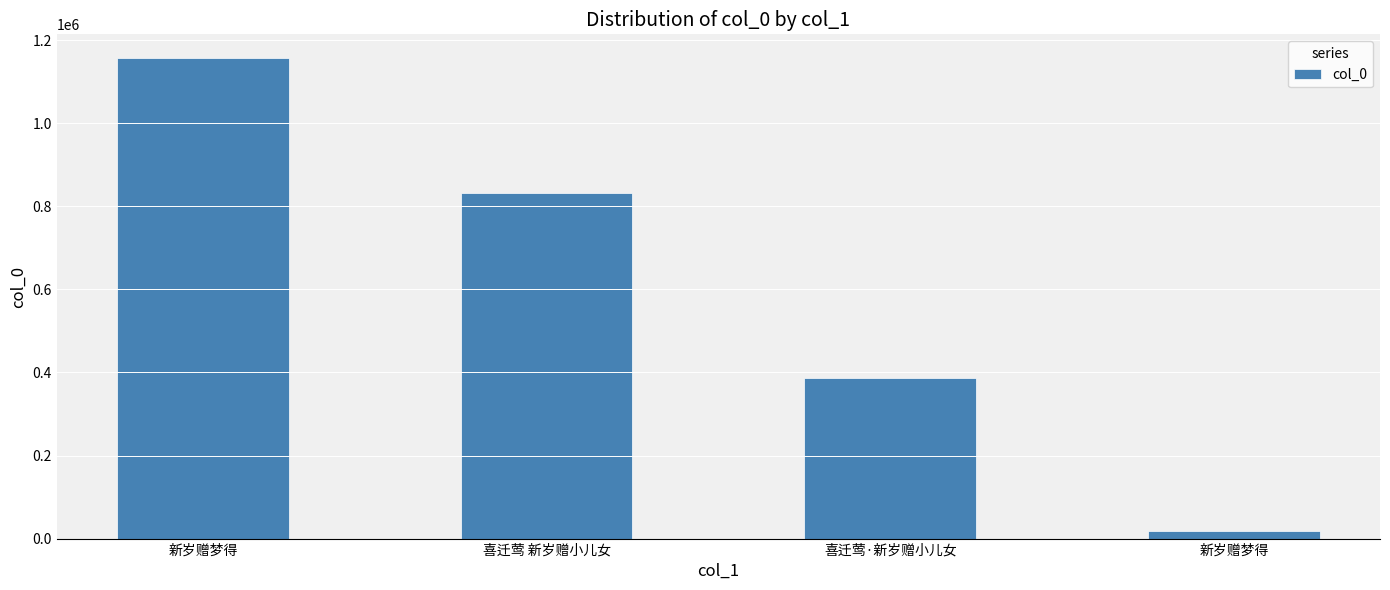

At which label is the value closest to 588027?

喜迁莺·新岁赠小儿女